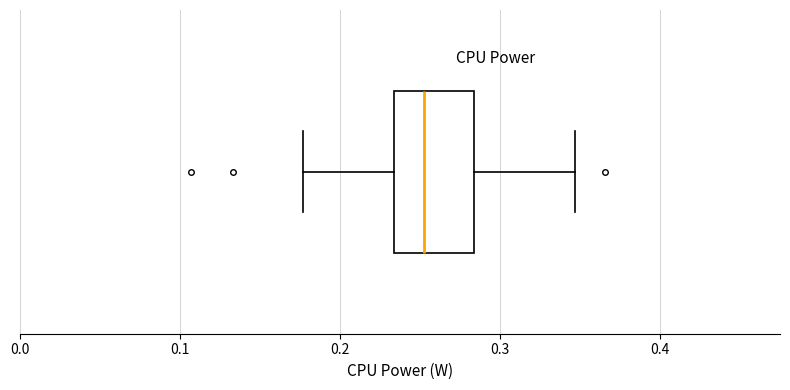

Read this box plot against the x-axis: the position of the median line, the range covered by the box, and the ends of both whiskers. The values are not printed on the chart, so give them approximately, as read against the axis.

median 0.25, box 0.23 to 0.28, whiskers 0.18 to 0.35